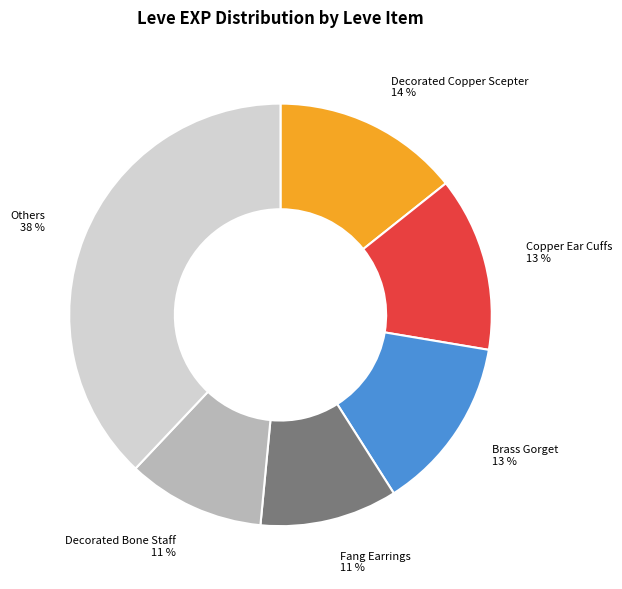

Between Brass Gorget and Others, which is larger?

Others